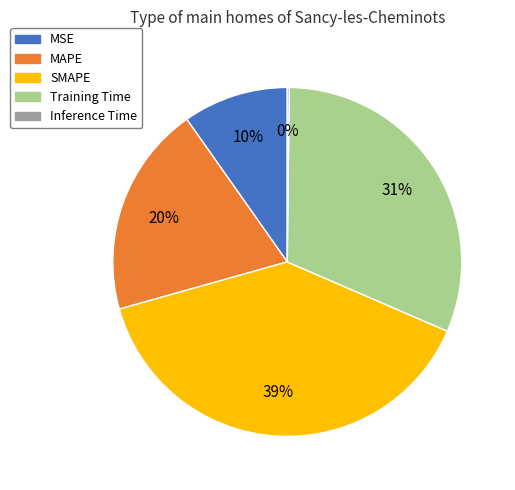

Which slice is the largest?

SMAPE